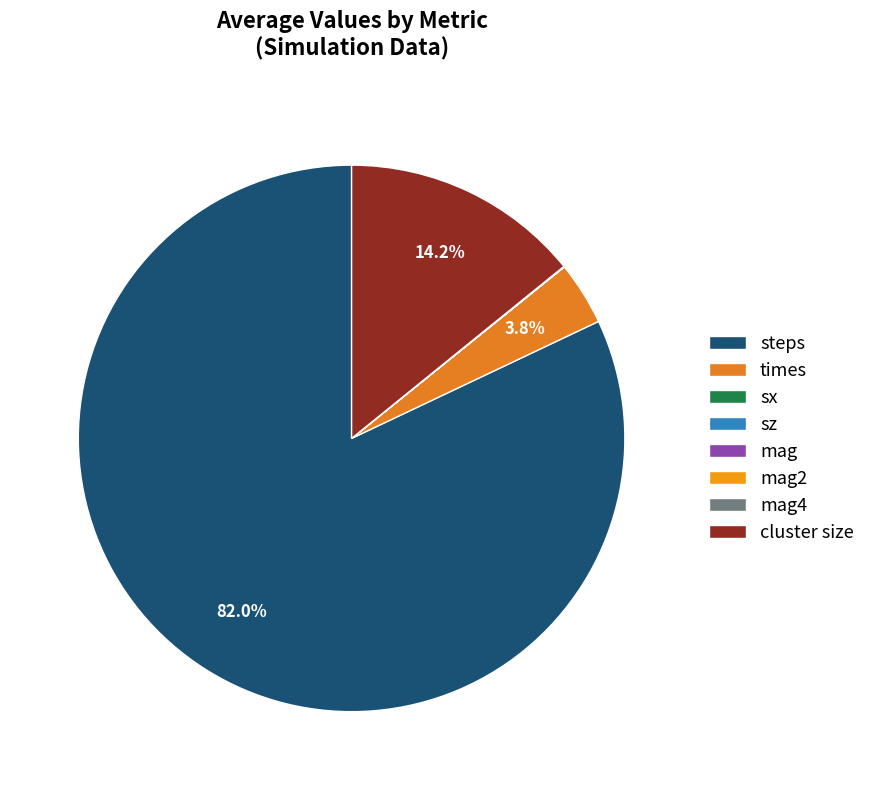

Between steps and mag, which is larger?

steps